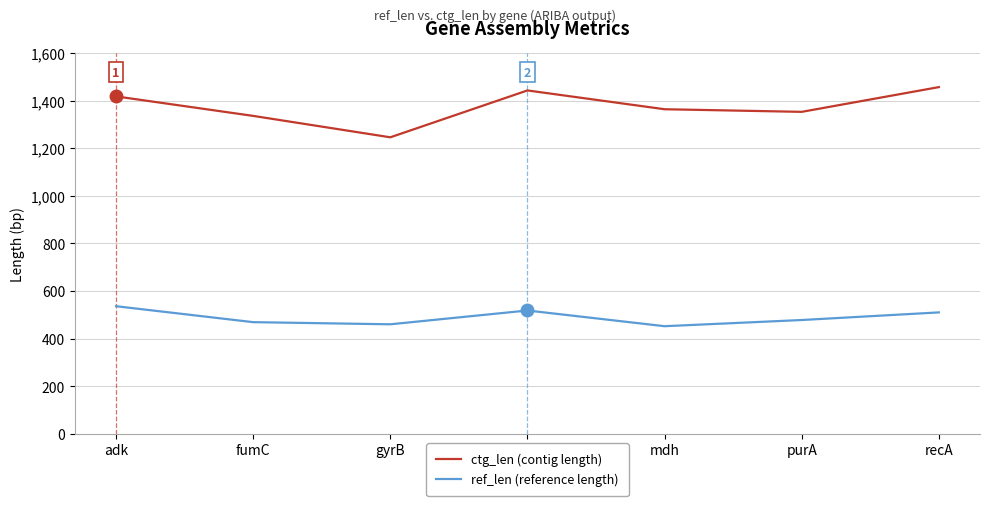

What is the highest value of the ref_len (reference length) series?

536